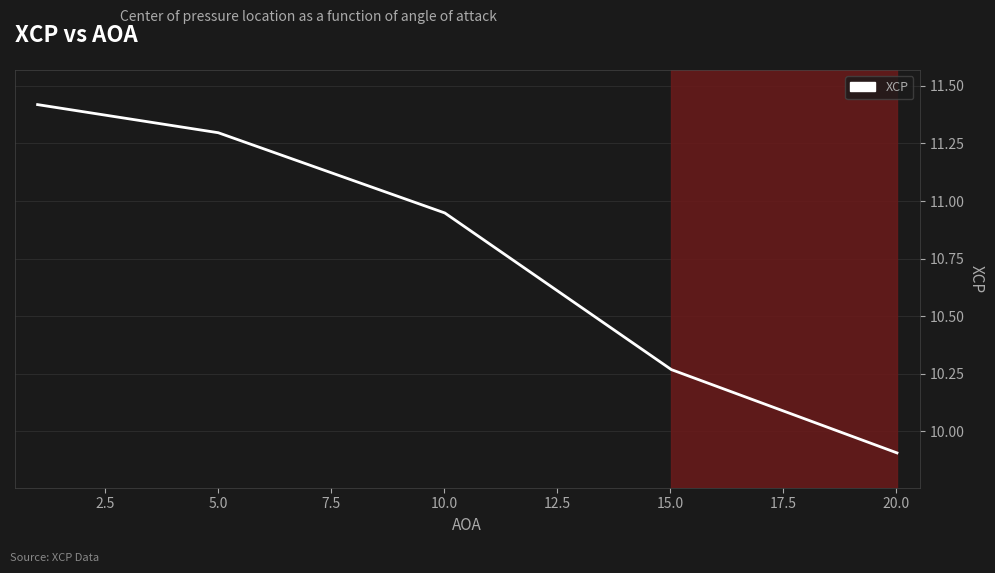

What is the sum of all values?

53.8